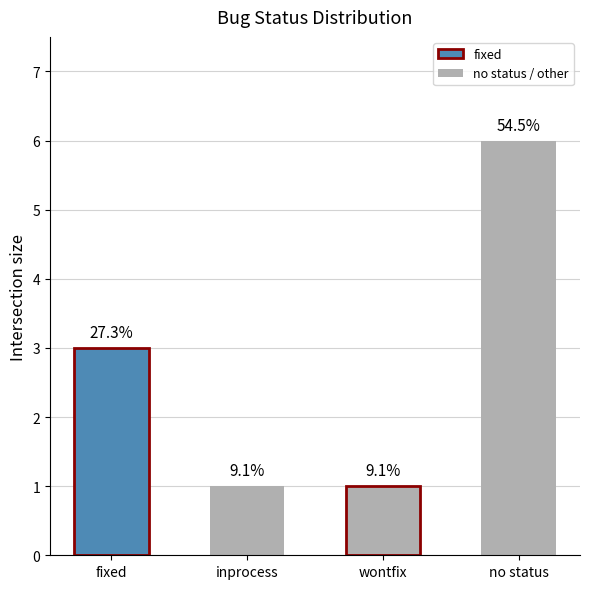

Reading left to right, extract all data points from this chart.

fixed=3	inprocess=1	wontfix=1	no status=6